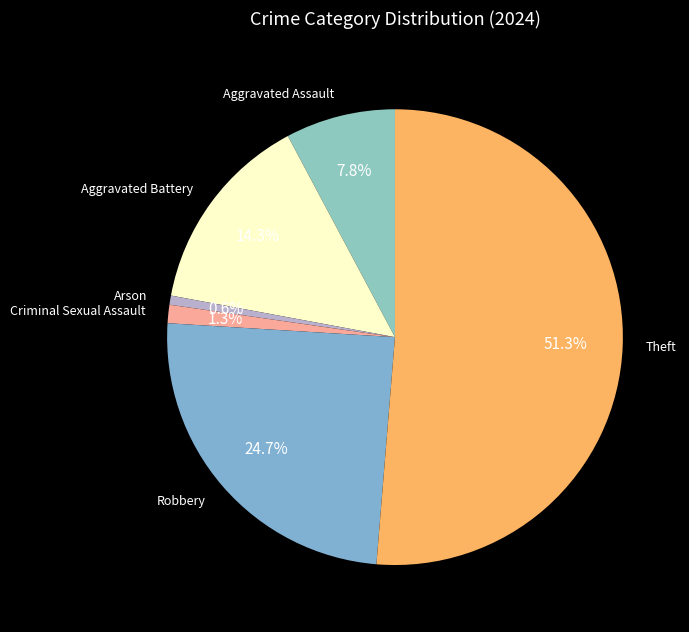

Which category has the biggest portion of the pie?

Theft